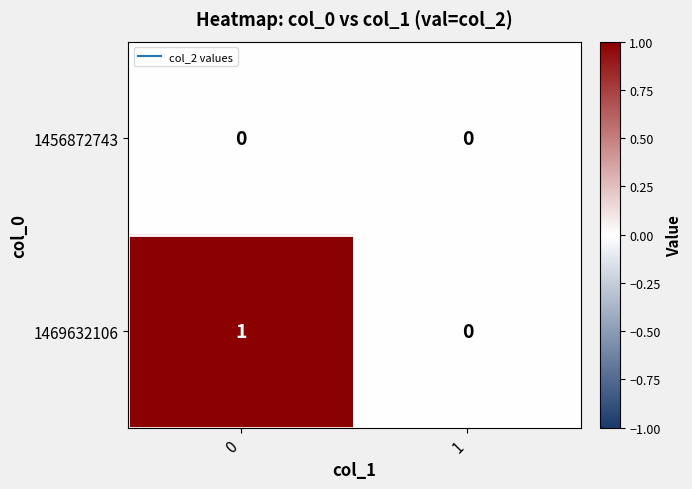

Which series changed the most between 0 and 1?

1469632106